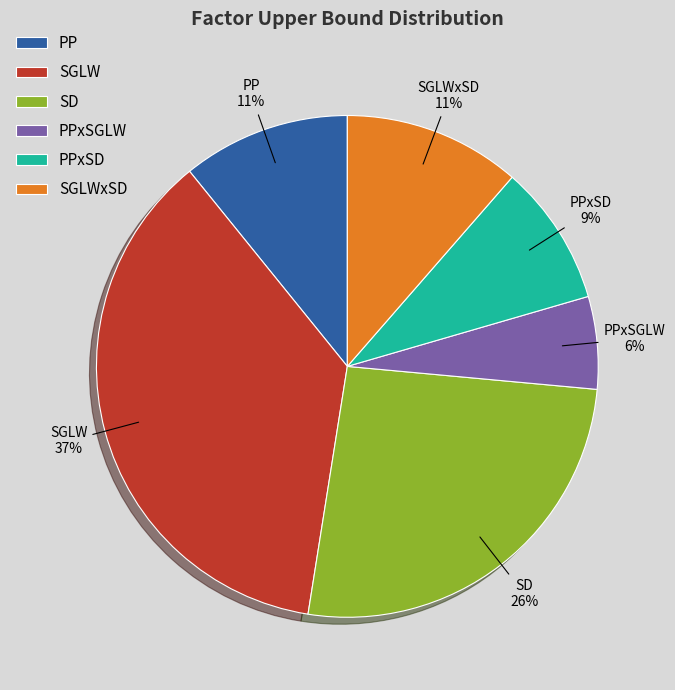

Which slice is the smallest?

PPxSGLW